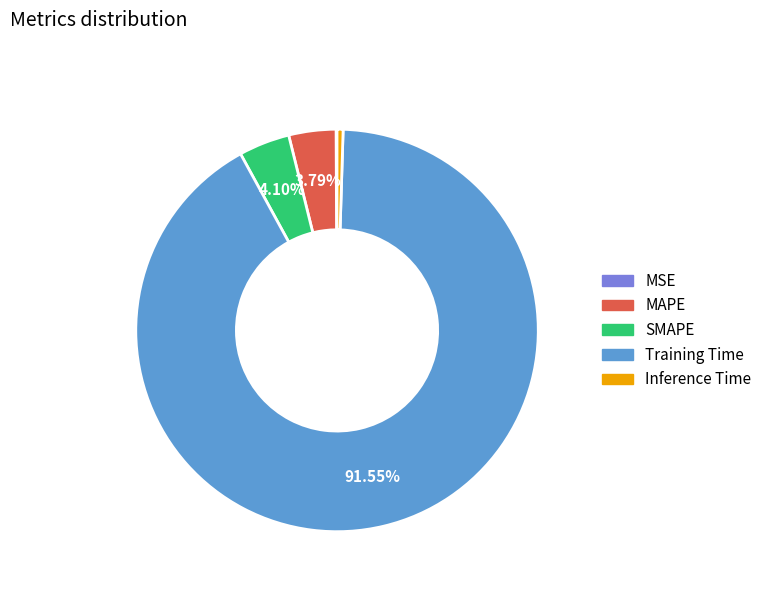

What is the majority slice?

Training Time